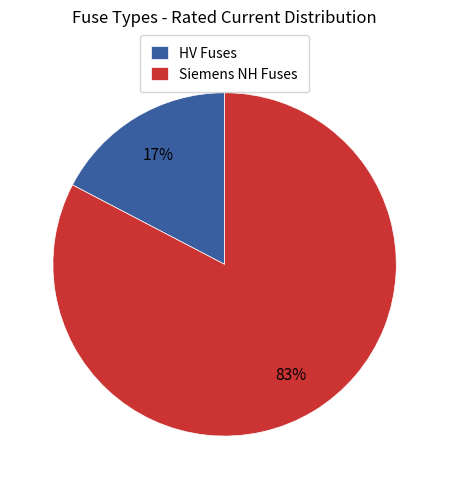

What is the largest slice in the pie chart?

Siemens NH Fuses